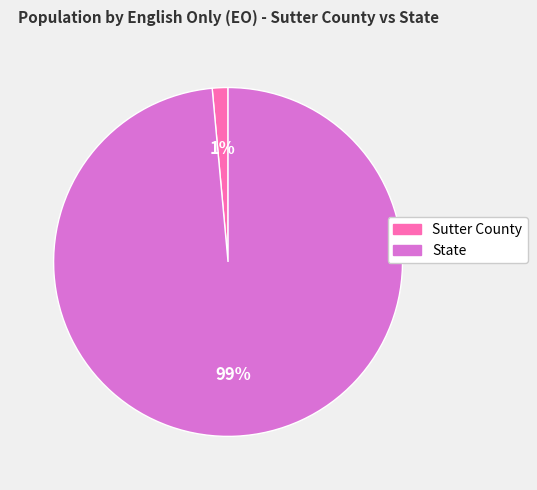

Which slice is the smallest?

Sutter County